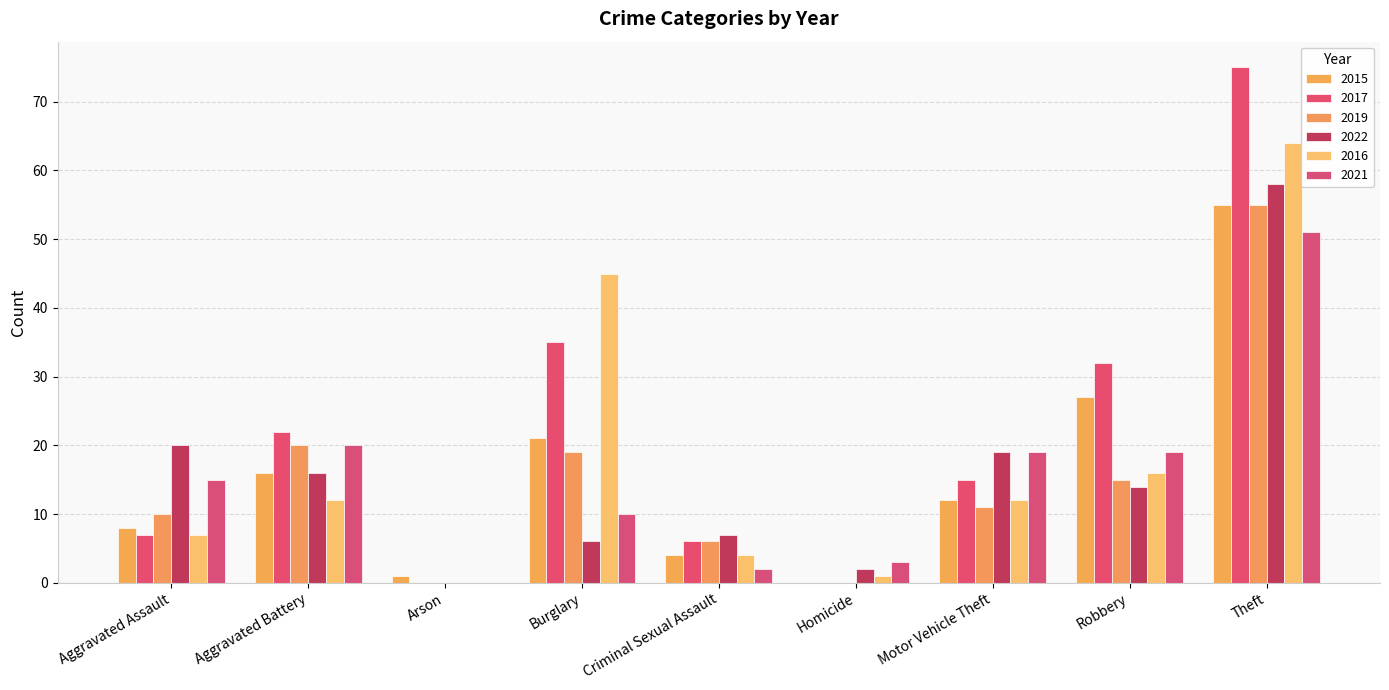

Reading left to right, transcribe all the data shown in this chart.

2015: Aggravated Assault=8	Aggravated Battery=16	Arson=1	Burglary=21	Criminal Sexual Assault=4	Homicide=0	Motor Vehicle Theft=12	Robbery=27	Theft=55
2017: Aggravated Assault=7	Aggravated Battery=22	Arson=0	Burglary=35	Criminal Sexual Assault=6	Homicide=0	Motor Vehicle Theft=15	Robbery=32	Theft=75
2019: Aggravated Assault=10	Aggravated Battery=20	Arson=0	Burglary=19	Criminal Sexual Assault=6	Homicide=0	Motor Vehicle Theft=11	Robbery=15	Theft=55
2022: Aggravated Assault=20	Aggravated Battery=16	Arson=0	Burglary=6	Criminal Sexual Assault=7	Homicide=2	Motor Vehicle Theft=19	Robbery=14	Theft=58
2016: Aggravated Assault=7	Aggravated Battery=12	Arson=0	Burglary=45	Criminal Sexual Assault=4	Homicide=1	Motor Vehicle Theft=12	Robbery=16	Theft=64
2021: Aggravated Assault=15	Aggravated Battery=20	Arson=0	Burglary=10	Criminal Sexual Assault=2	Homicide=3	Motor Vehicle Theft=19	Robbery=19	Theft=51